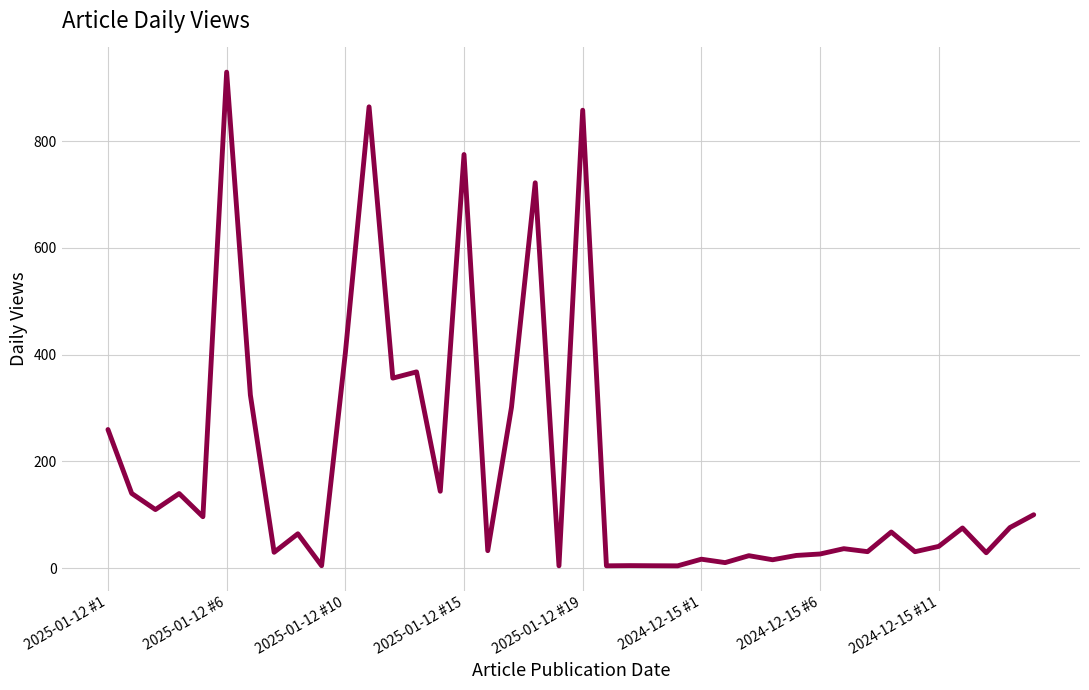

What is the difference between the maximum and minimum values?

925.1